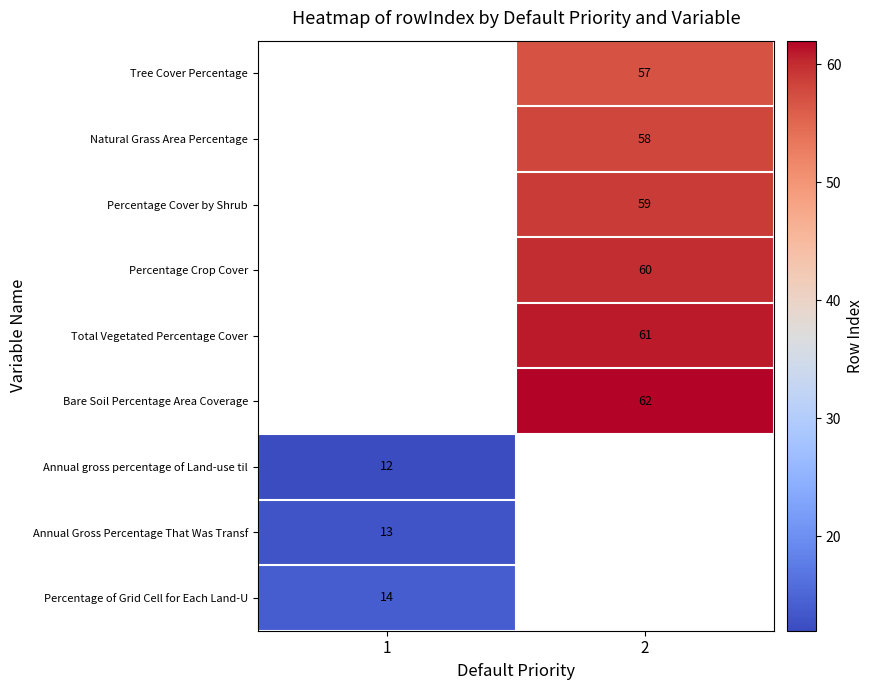

True or false: Percentage Cover by Shrub has a value of 59 at 2.

True